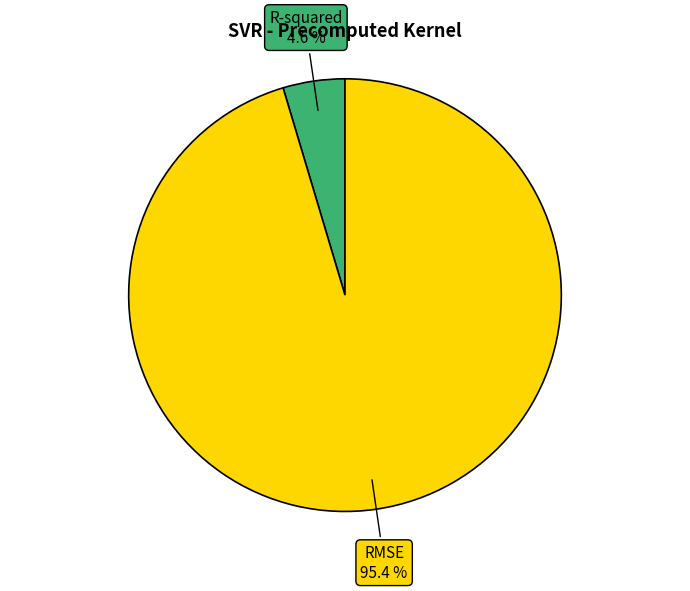

To the nearest percent, what is the difference between the largest and smallest slice percentages?

91%